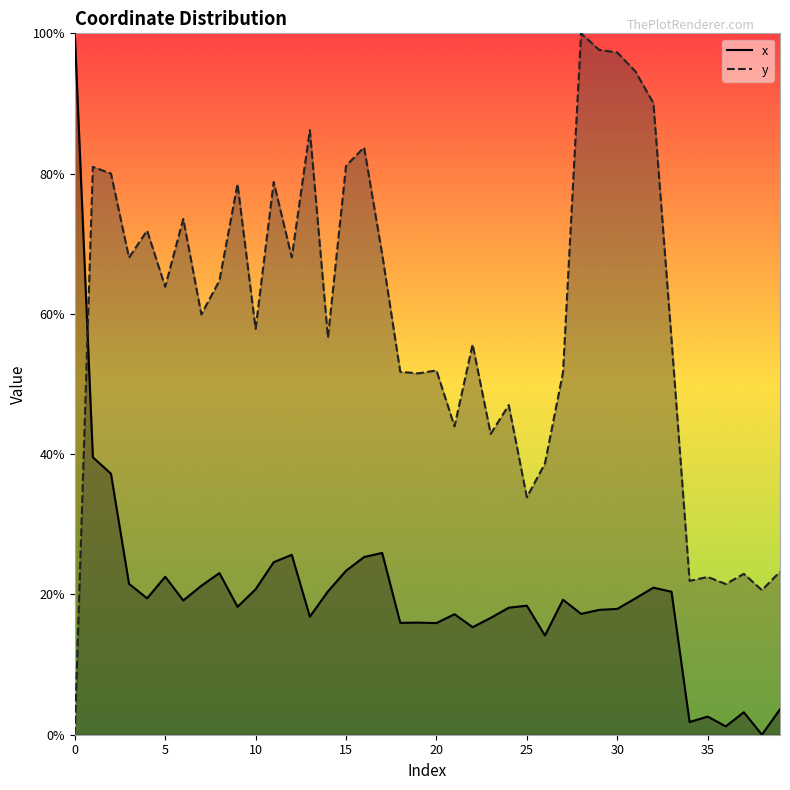

True or false: y and x intersect in this chart.

True